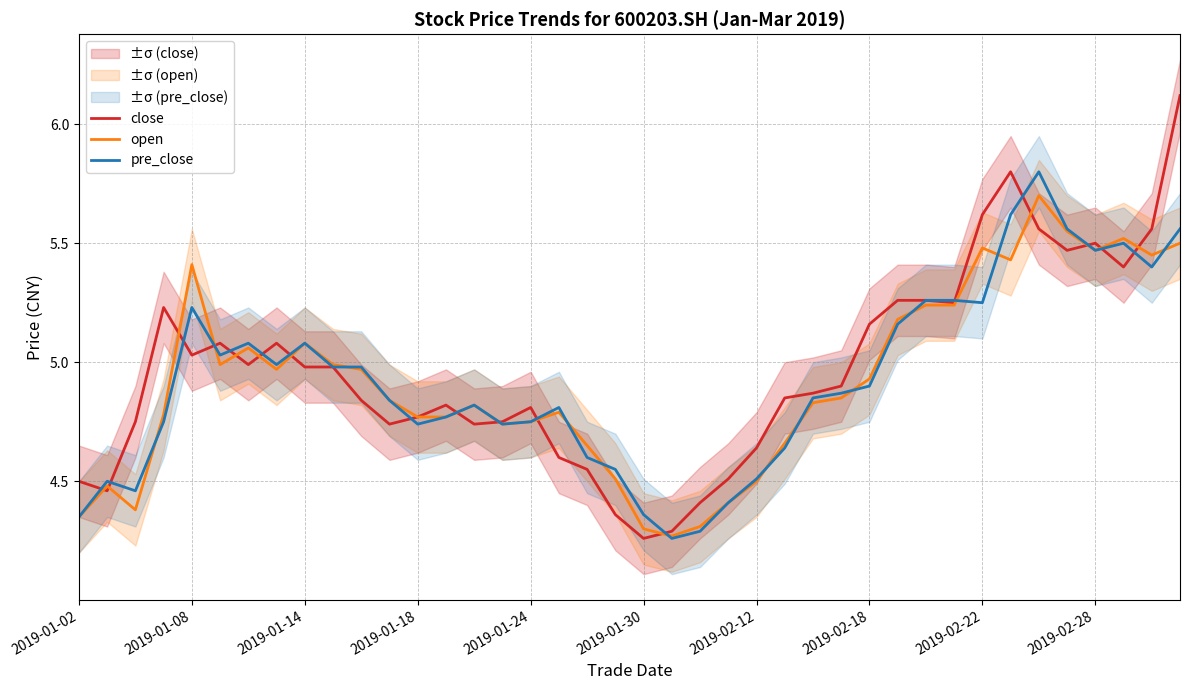

The open series shows 4.8 at 27. True or false?

True